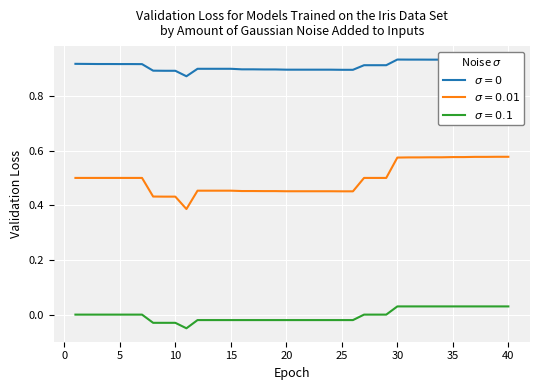

Which series has the largest range (max minus min)?

$\sigma = 0.01$